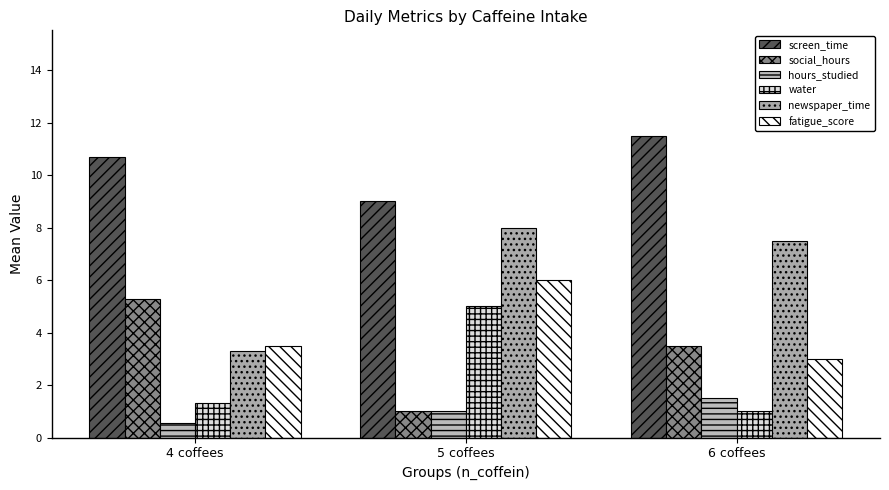

Are the bars grouped side by side (vs. stacked)?

Yes